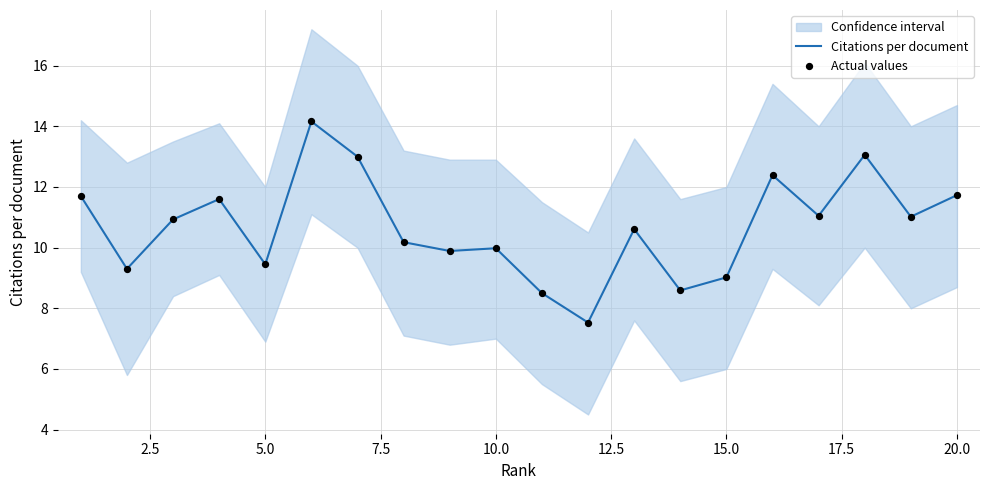

Which series has the largest total across all categories?

Citations per document